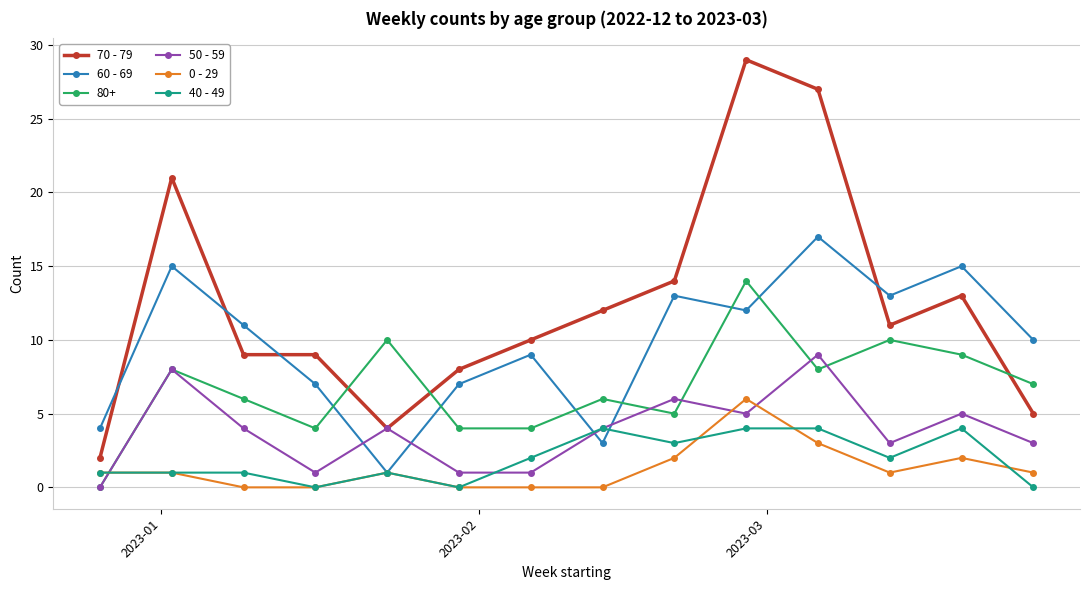

Which series has the largest total across all categories?

70 - 79